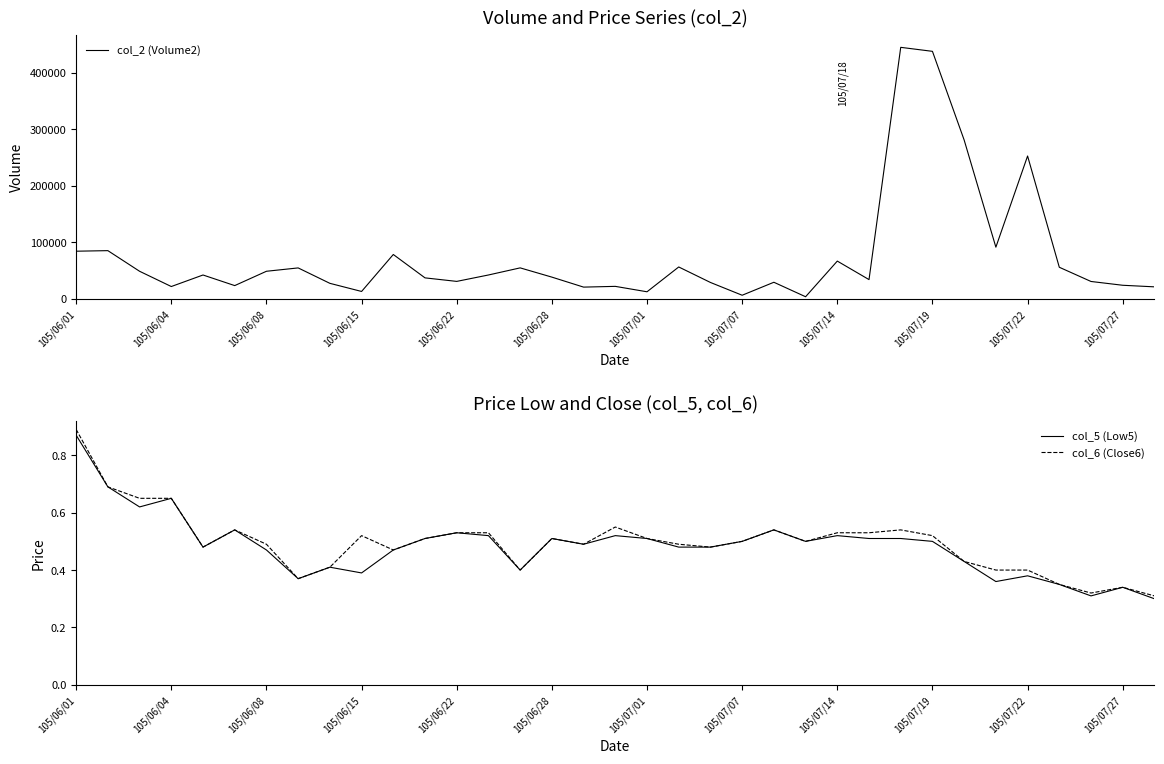

How many categories are shown in the chart?

35